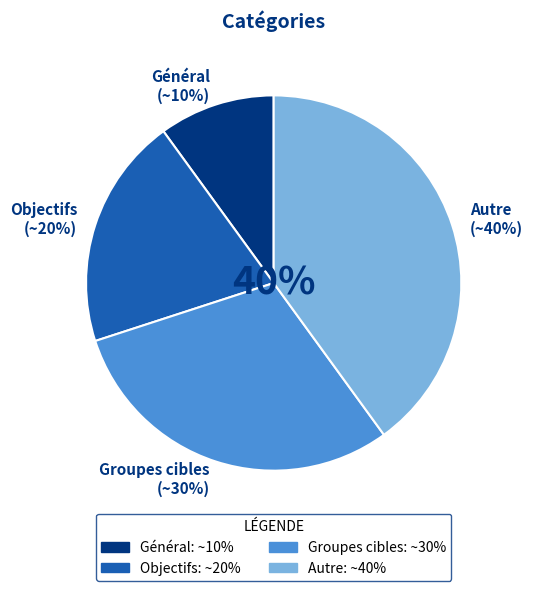

Is the sum of Groupes cibles and Général greater than half?

No